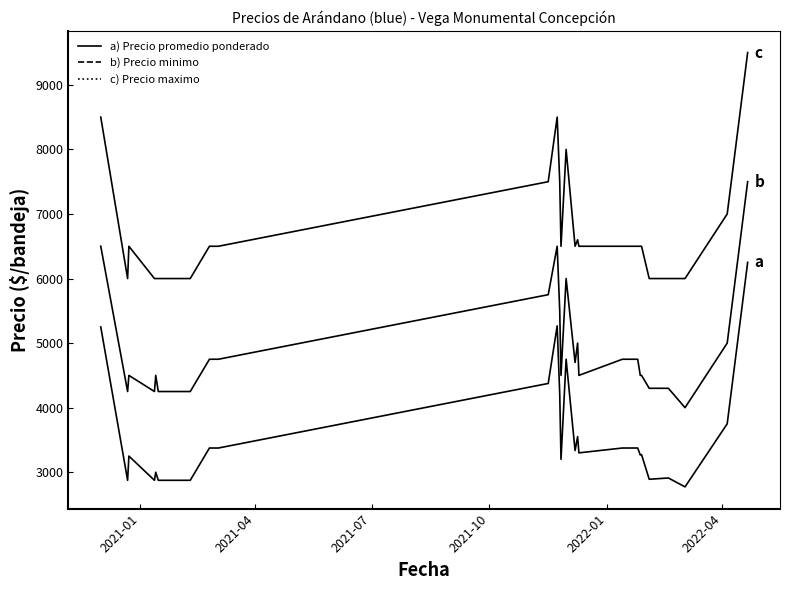

Reading right to left, extract all data points from this chart.

Precio promedio ponderado: 6250	3750	2773	2911	2891	3273	3267	3375	3375	3300	3552	3336	4750	3200	4214	5267	4375	3375	3375	2875	2875	2875	2875	3000	2875	3250	2875	5250
Precio minimo: 7500	5000	4000	4300	4300	4500	4500	4750	4750	4500	5000	4700	6000	4500	5500	6500	5750	4750	4750	4250	4250	4250	4250	4500	4250	4500	4250	6500
Precio maximo: 9500	7000	6000	6000	6000	6500	6500	6500	6500	6500	6600	6500	8000	6500	7500	8500	7500	6500	6500	6000	6000	6000	6000	6000	6000	6500	6000	8500